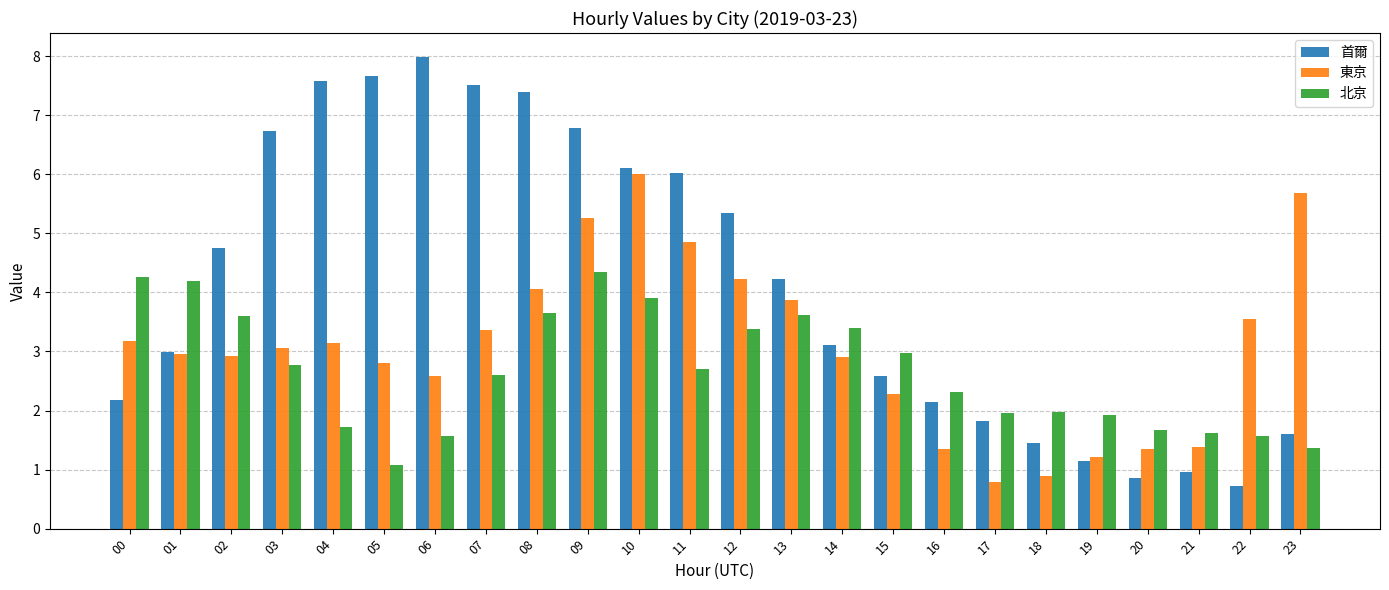

What is the difference between the second highest and minimum values in the 首爾 series?

6.9